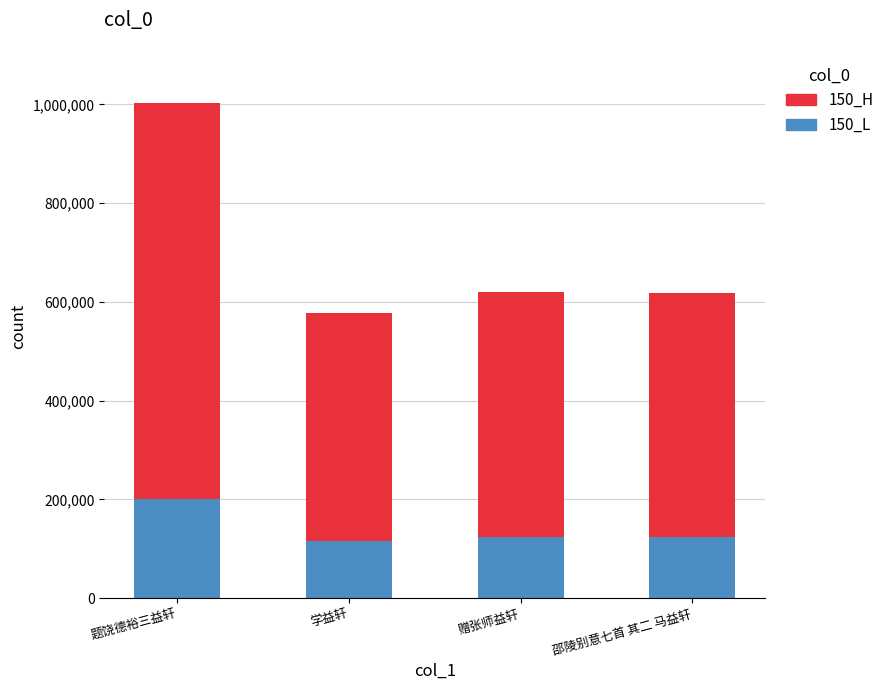

How many series are shown in this chart?

2